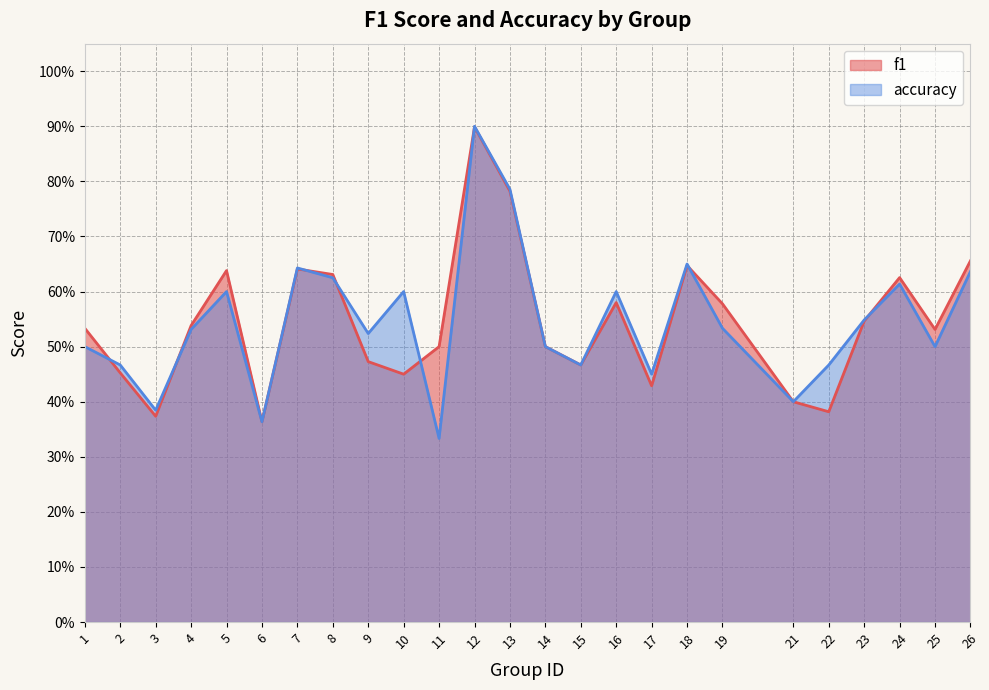

Which series has the largest total across all categories?

accuracy